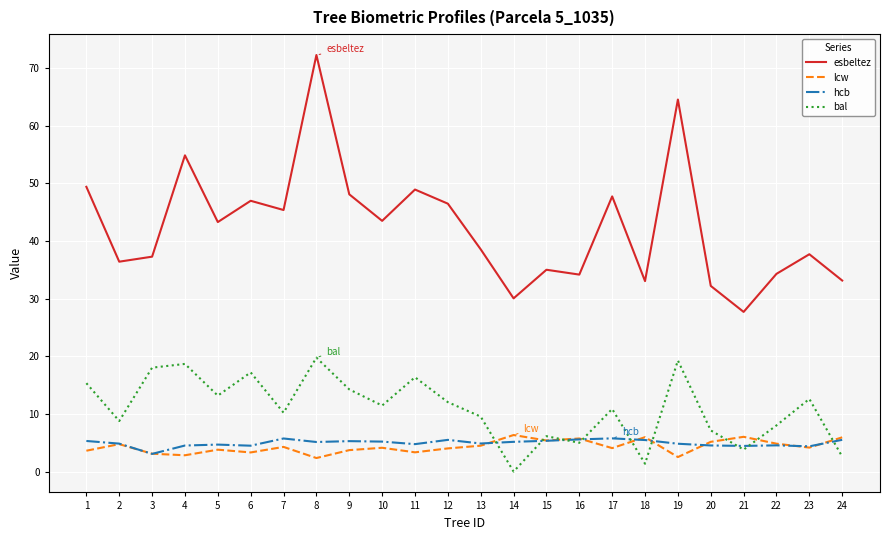

Which series has the largest range (max minus min)?

esbeltez